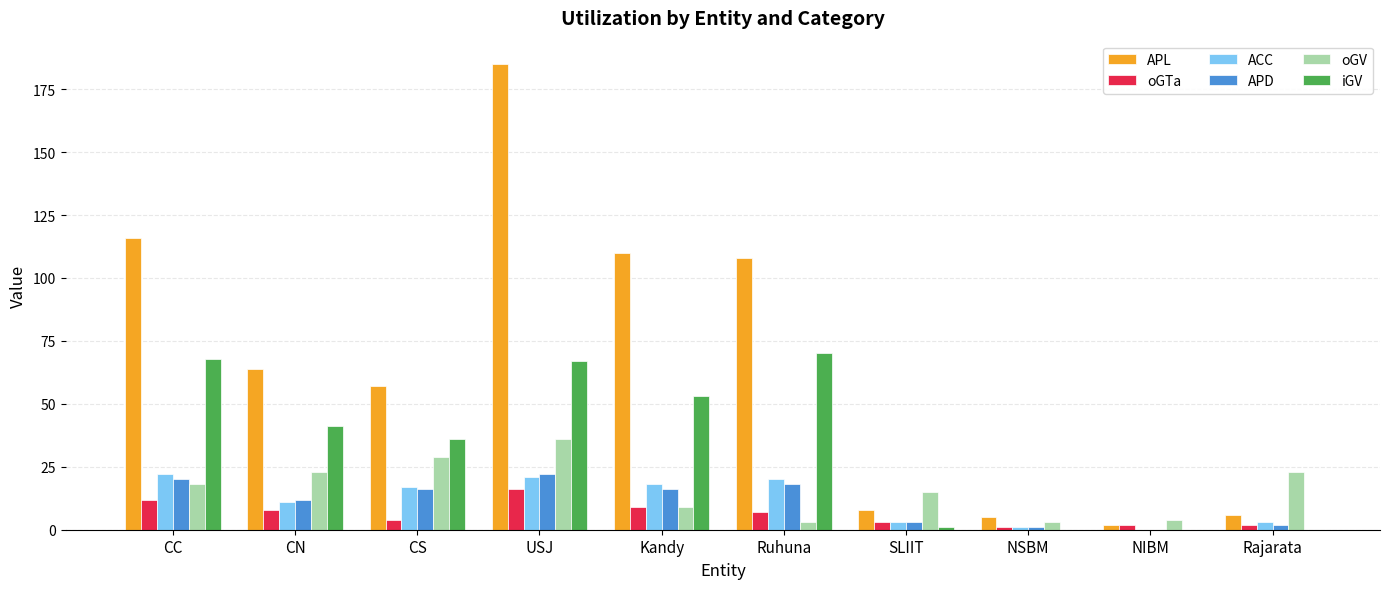

Reading left to right, list all the values displayed in this chart.

APL: 116	64	57	185	110	108	8	5	2	6
oGTa: 12	8	4	16	9	7	3	1	2	2
ACC: 22	11	17	21	18	20	3	1	0	3
APD: 20	12	16	22	16	18	3	1	0	2
oGV: 18	23	29	36	9	3	15	3	4	23
iGV: 68	41	36	67	53	70	1	0	0	0